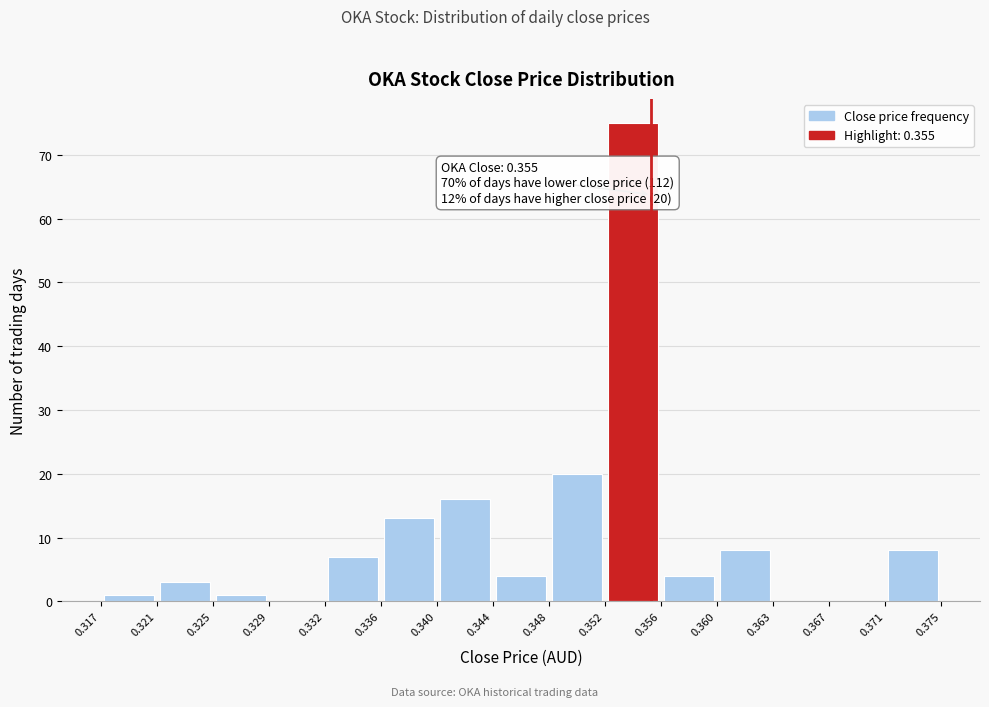

Over which range of the x-axis is the bar tallest?

0.352 to 0.356